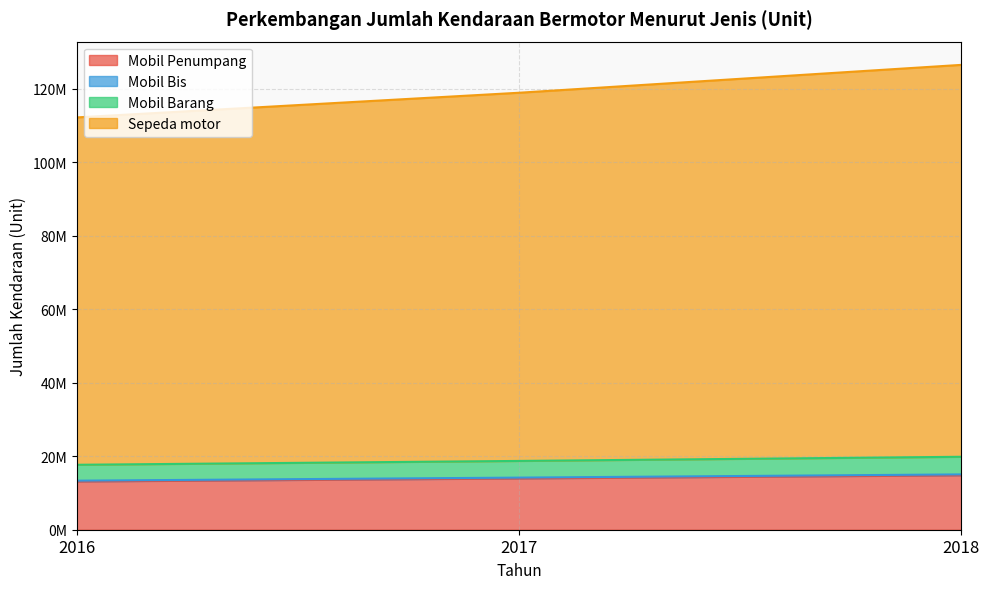

At which label does Mobil Barang reach its peak?

2018